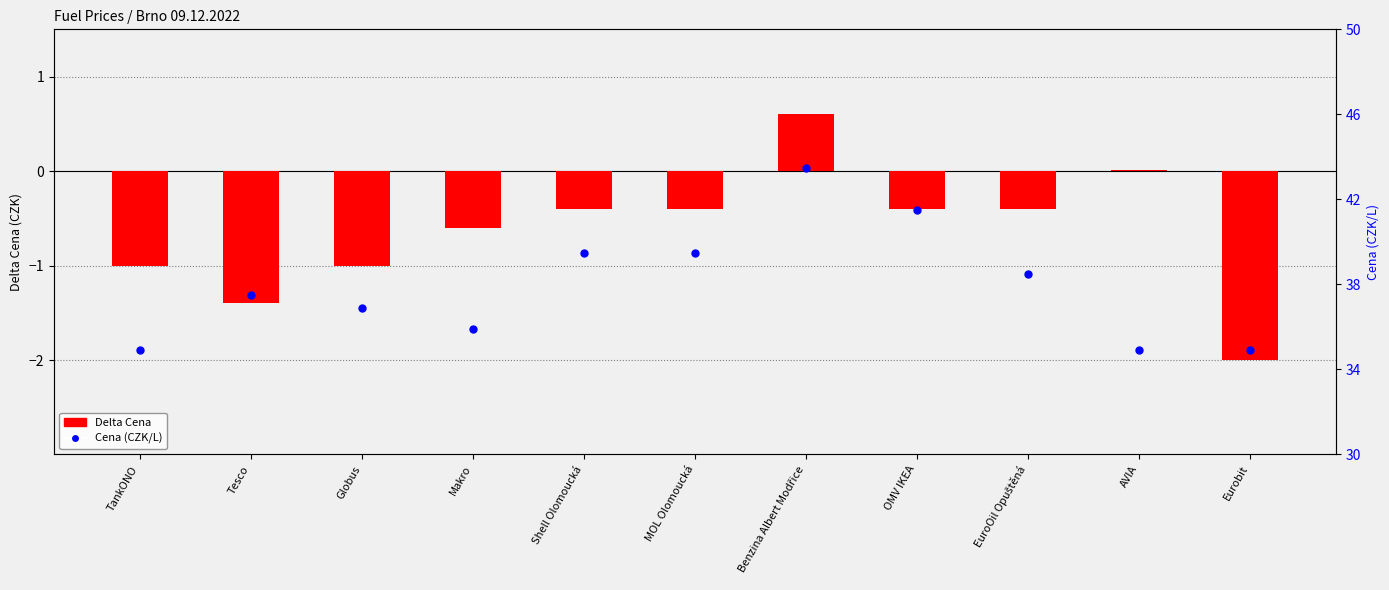

At which category is the sum across all series the highest?

Benzina Albert Modřice